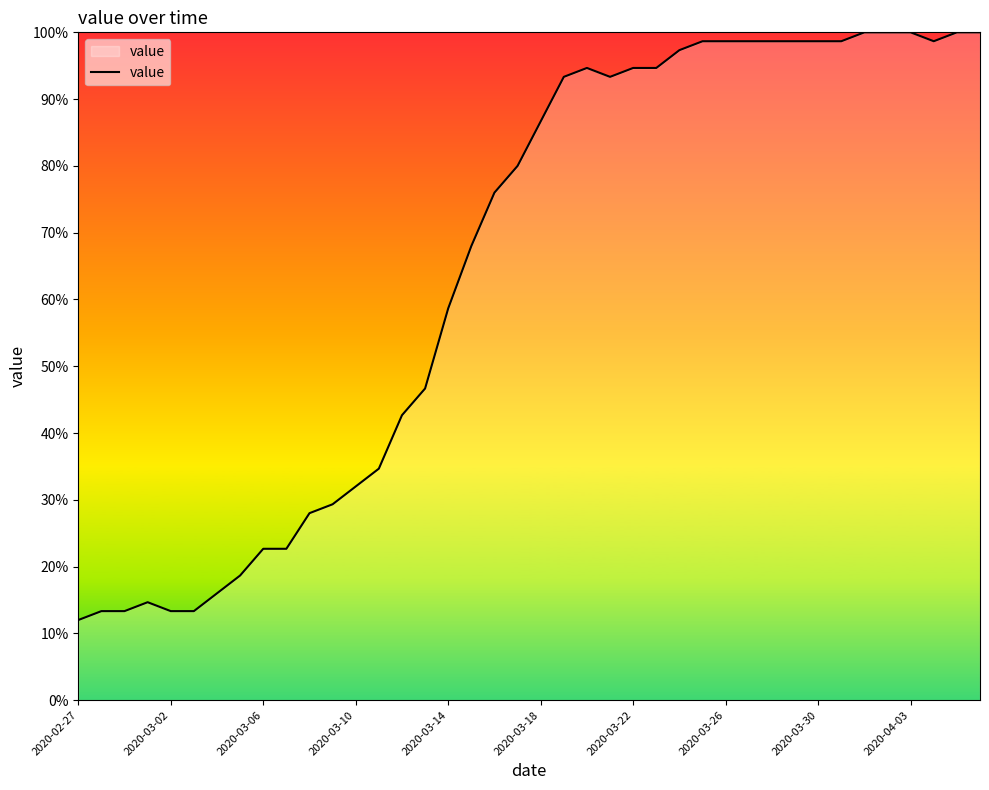

True or false: there are more than 1 points higher than both neighbors.

True